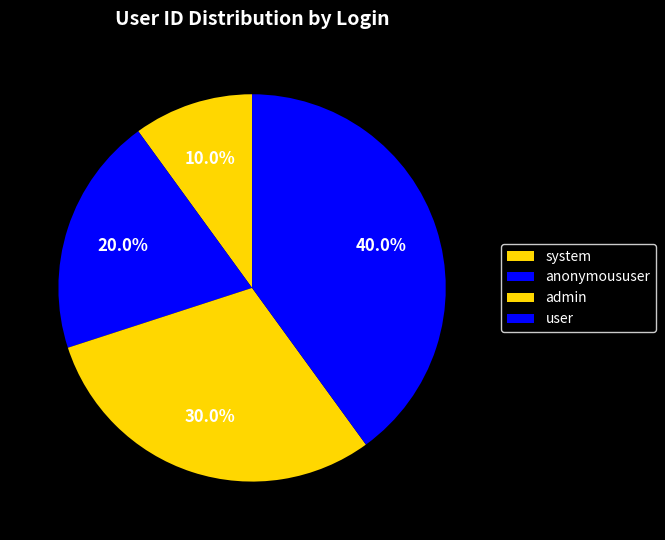

What is the largest slice in the pie chart?

user